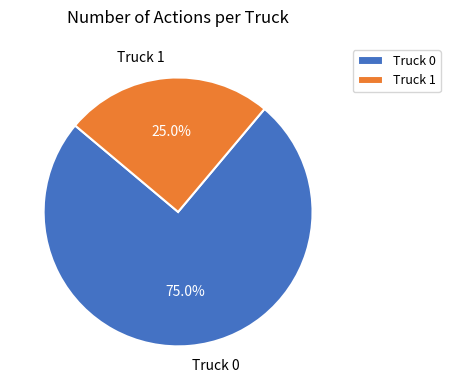

The Truck 0 slice represents 68% of the pie. True or false?

False